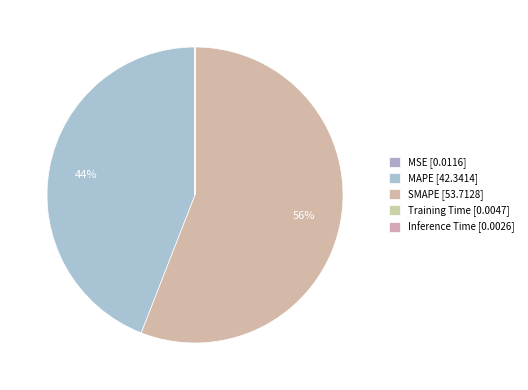

Rank the categories by value from lowest to highest.

Inference Time, Training Time, MSE, MAPE, SMAPE